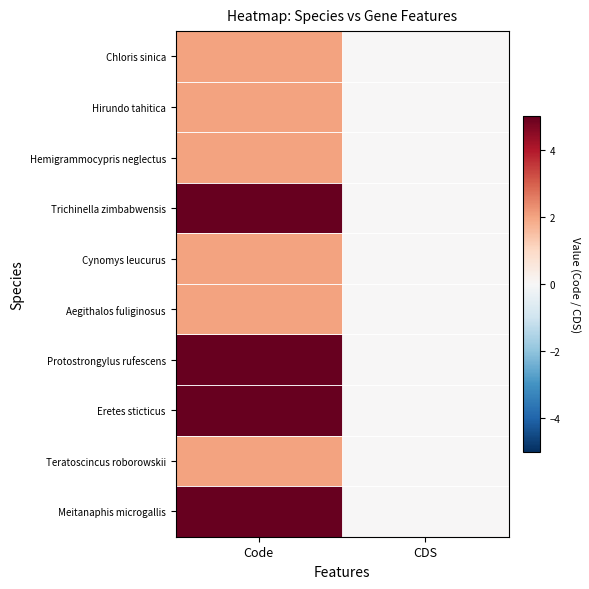

At how many categories does at least one series exceed 3?

1